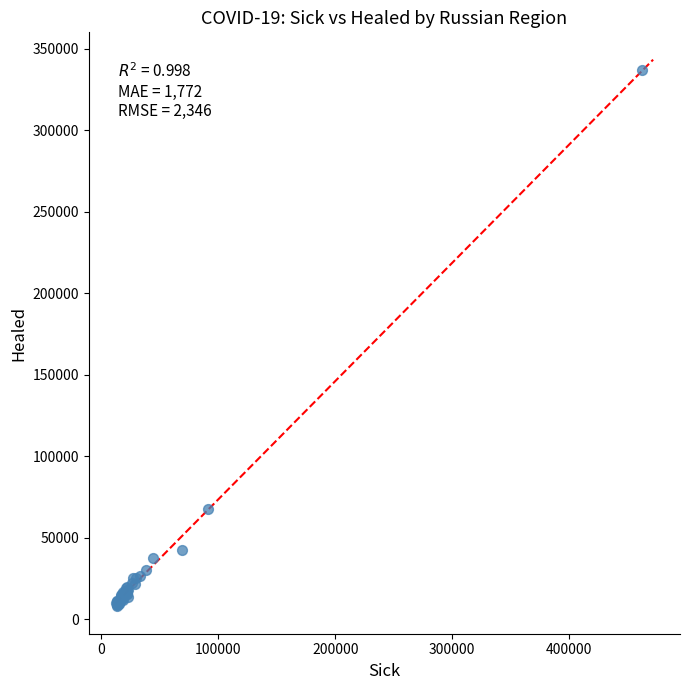

What Y value in the scatter plot is closest to 172209?

67585